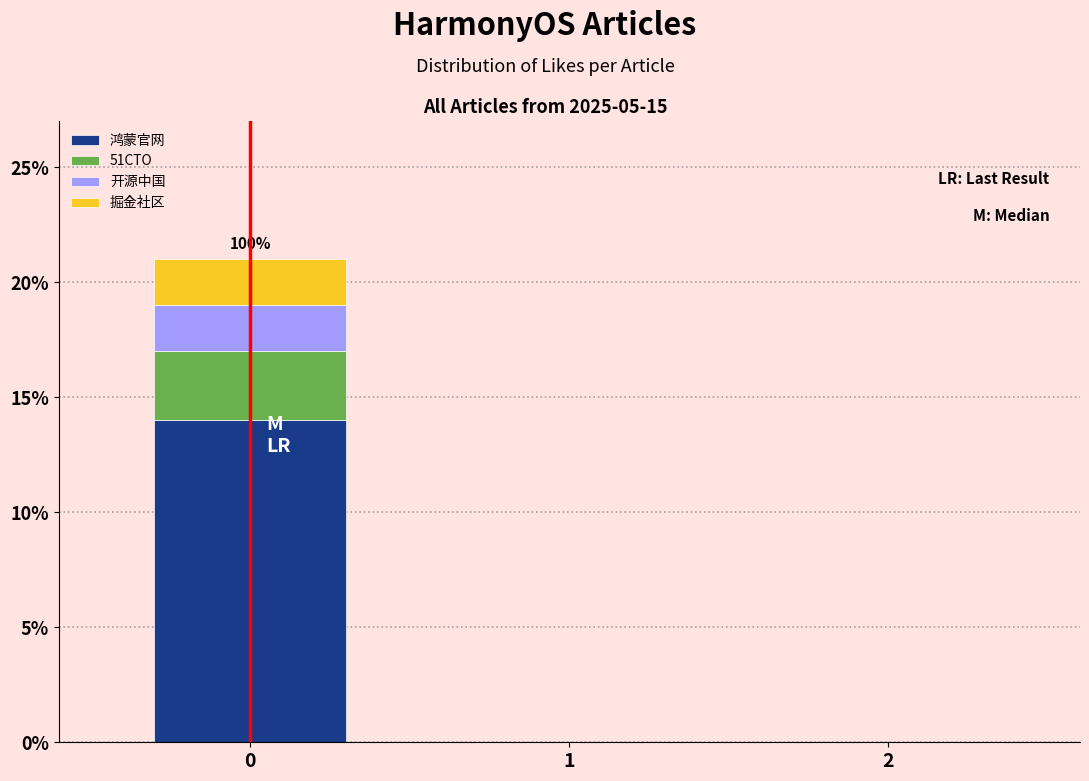

Reading left to right, what are the values for 鸿蒙官网?

0=14	1=0	2=0